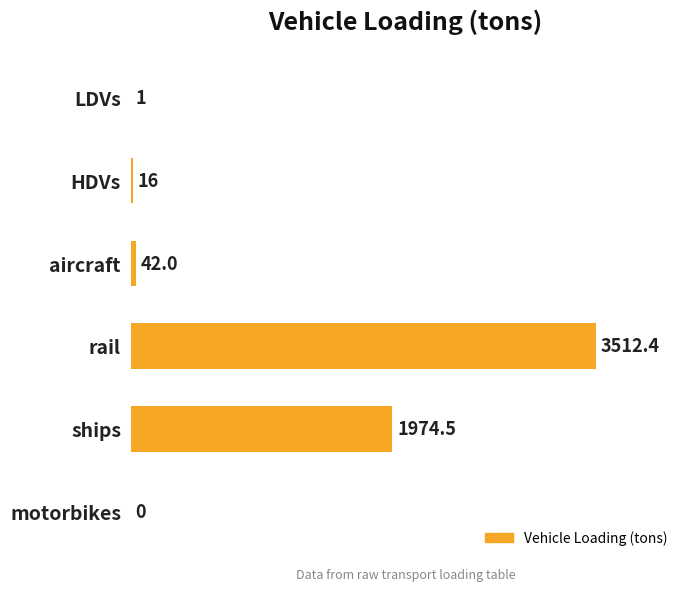

Where is the data nearest to the value 1756?

ships